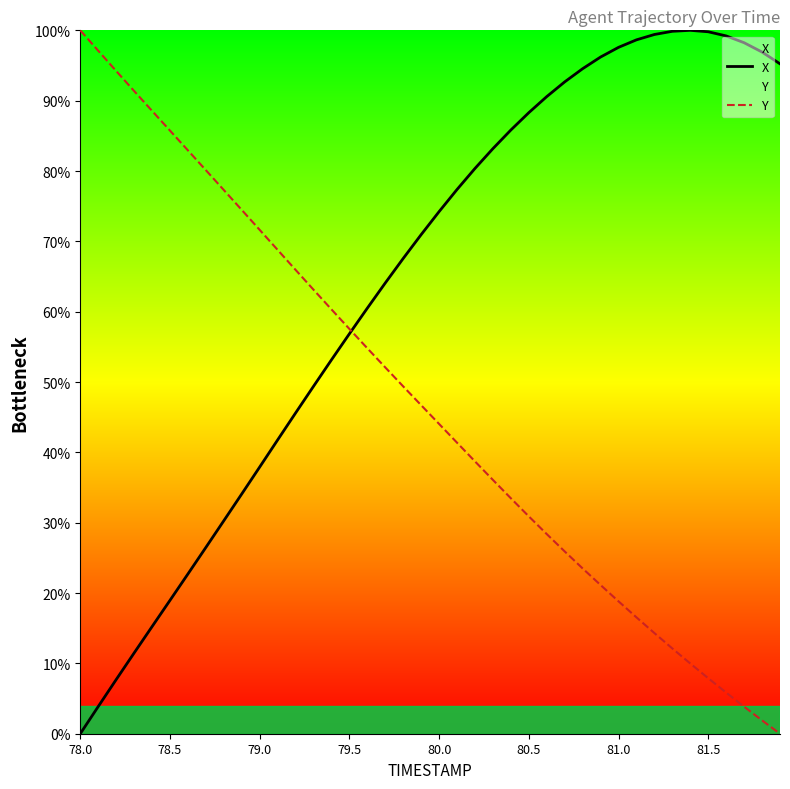

Count the number of categories in the chart.

40